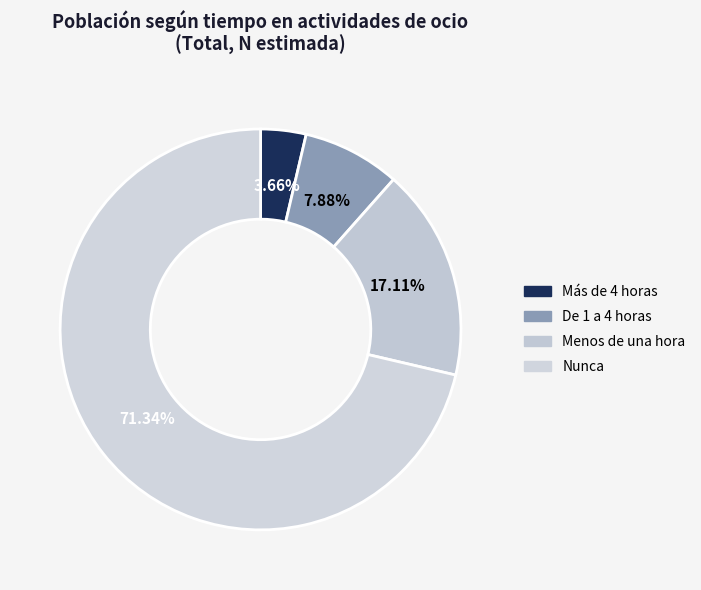

What percentage is the Menos de una hora slice, to the nearest percent?

17%